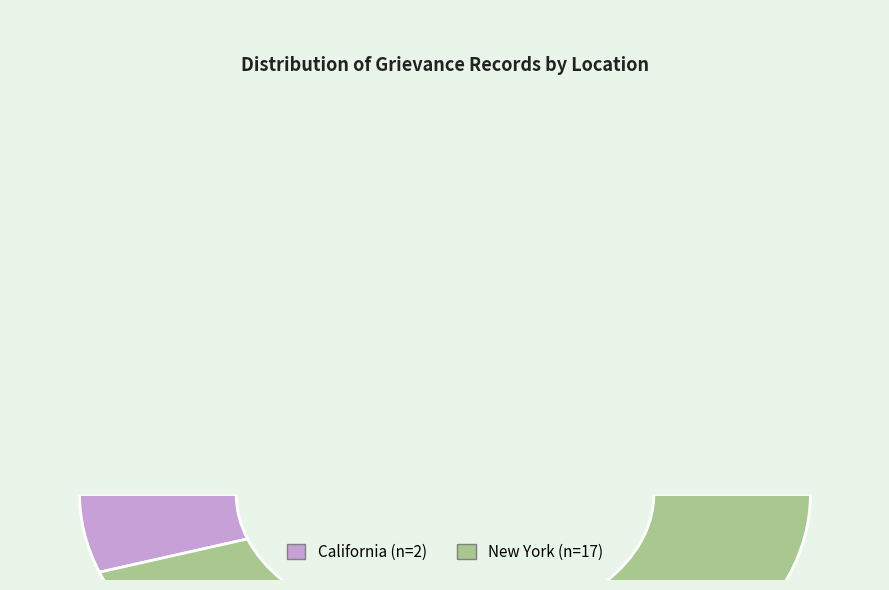

Approximately how many times larger is the value at California compared to New York?

0.1